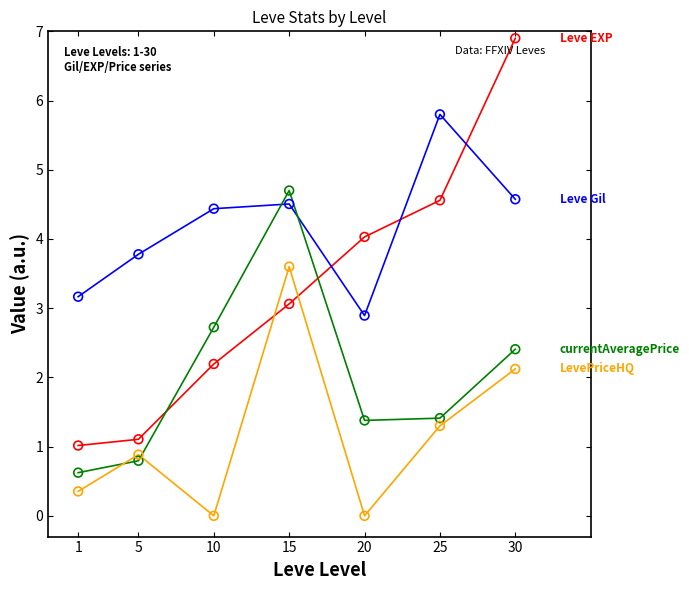

What is the spread (max minus min) of values at 10?

4.4